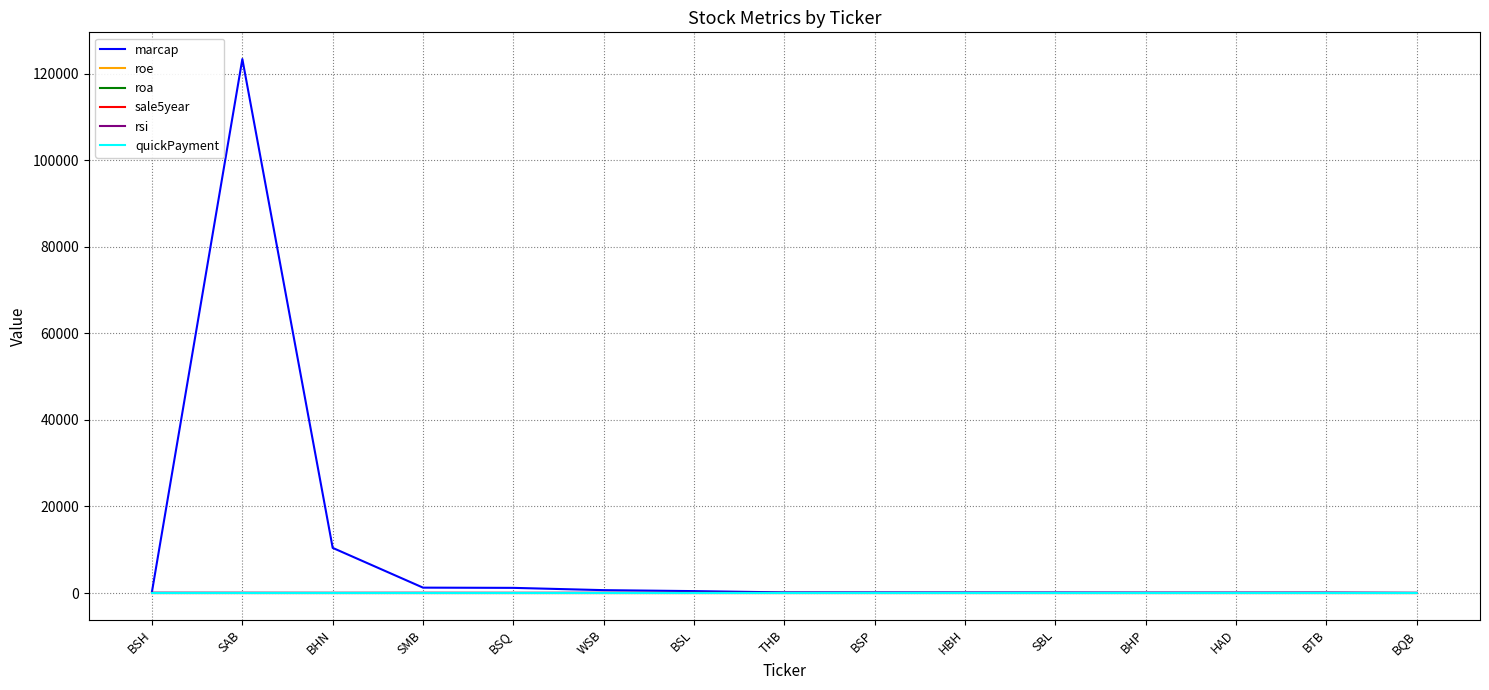

What is the total value across all series at SAB?

123506.7